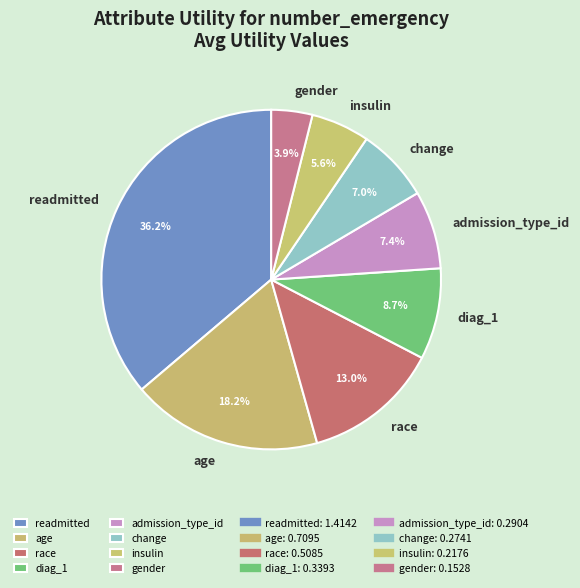

What is the largest slice in the pie chart?

readmitted